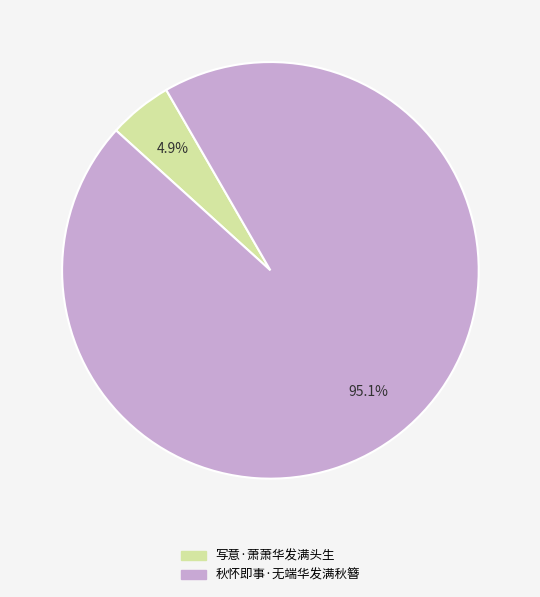

Does any single category account for the majority?

Yes